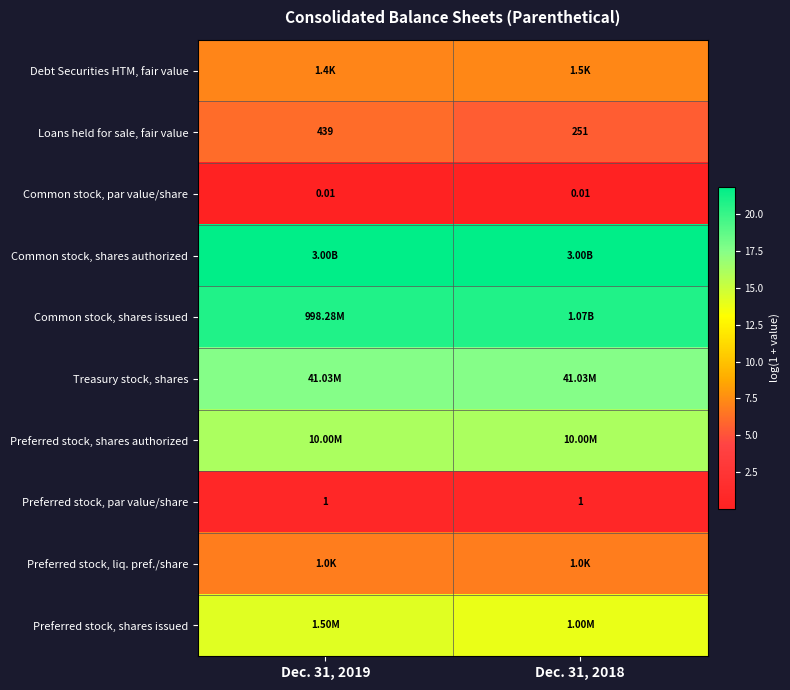

True or false: Preferred stock, shares authorized has a value of 16.1 at Dec. 31, 2018.

True